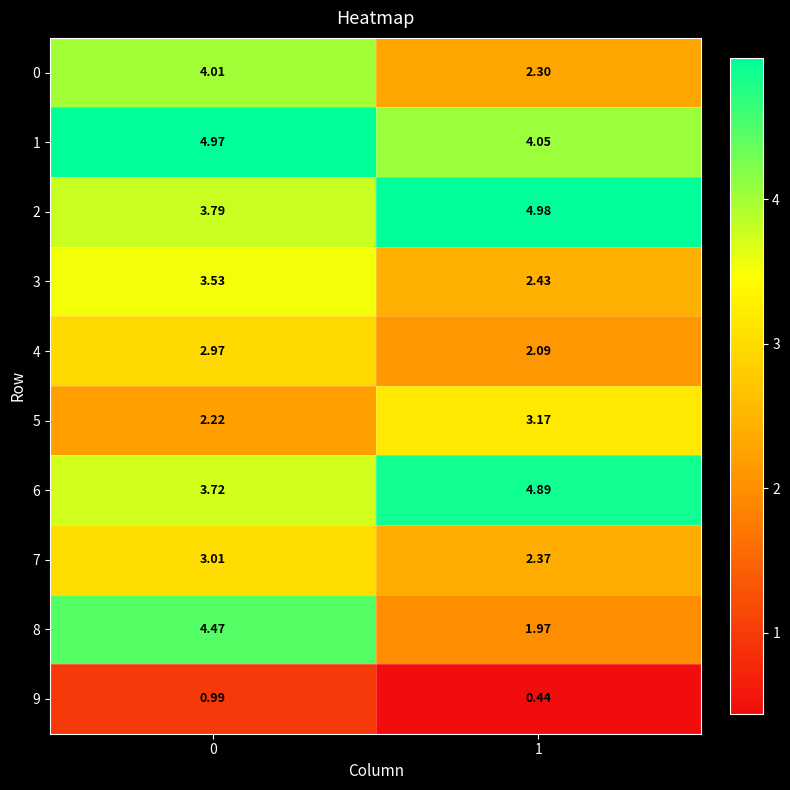

Is the value of 7 at 1 greater than the value of 9 at 0?

Yes